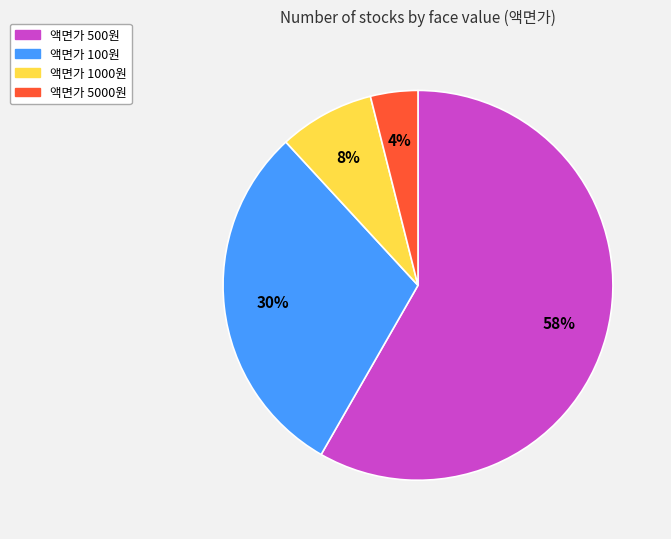

Does any single category account for the majority?

Yes